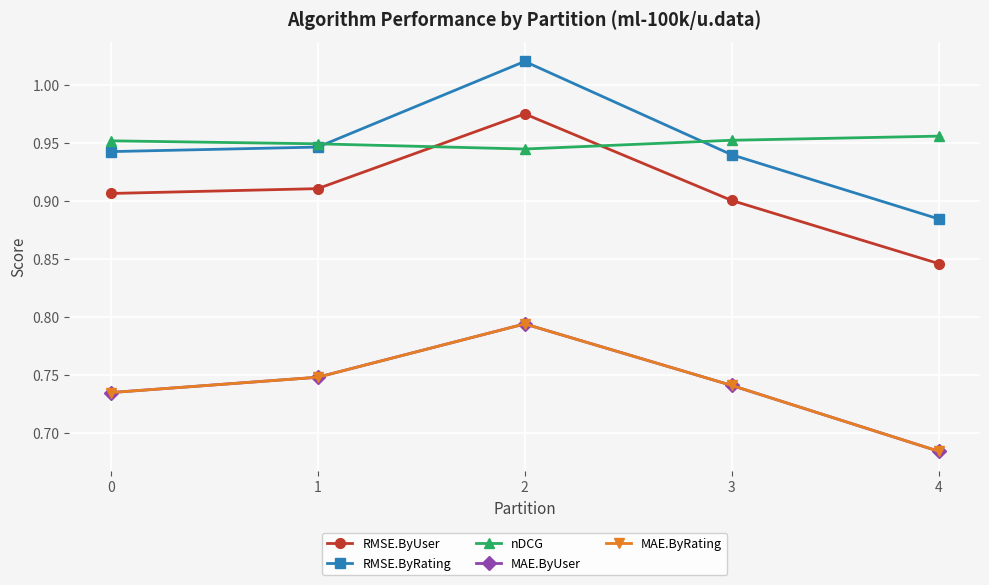

True or false: RMSE.ByUser and MAE.ByRating intersect in this chart.

False